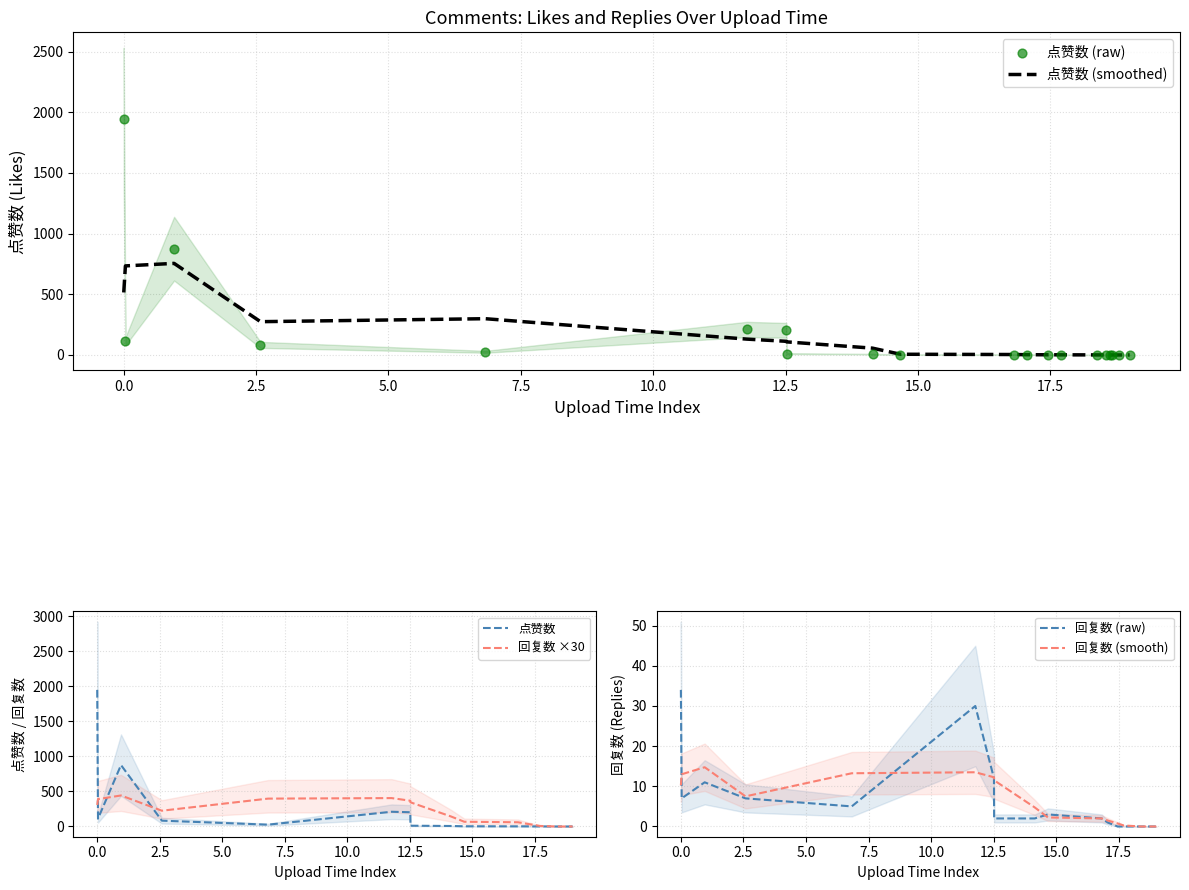

What is the highest value of the 回复数 (raw) series?

34.0